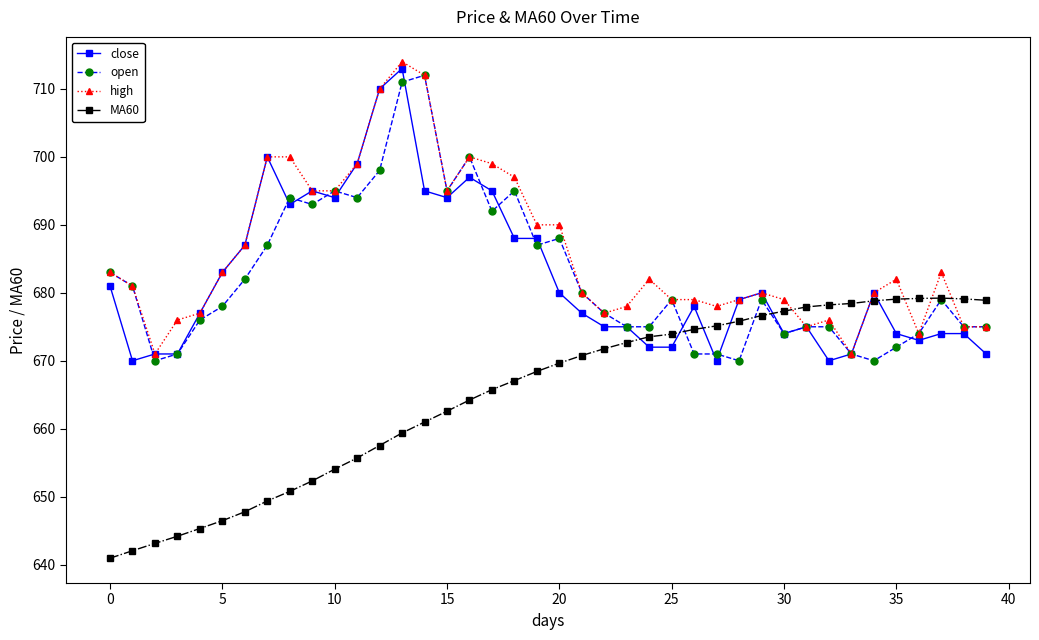

Which series ends up on top after the final intersection of MA60 and close?

MA60